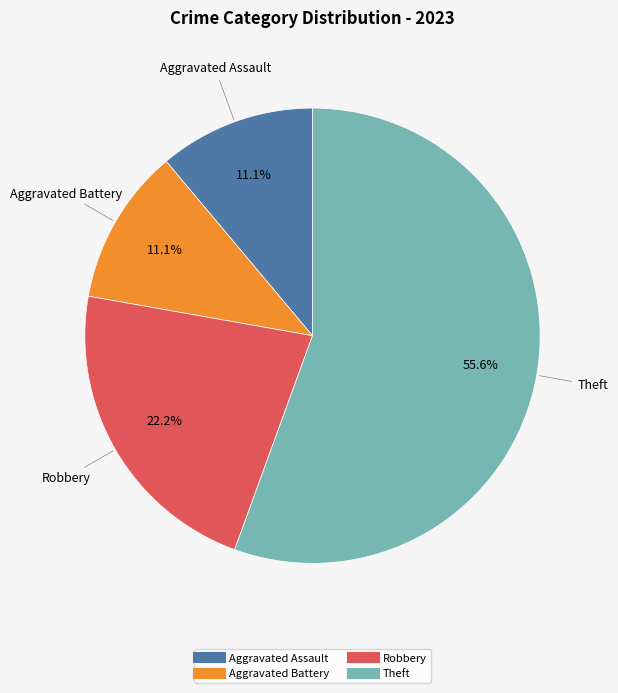

How many segments does this pie chart have?

4